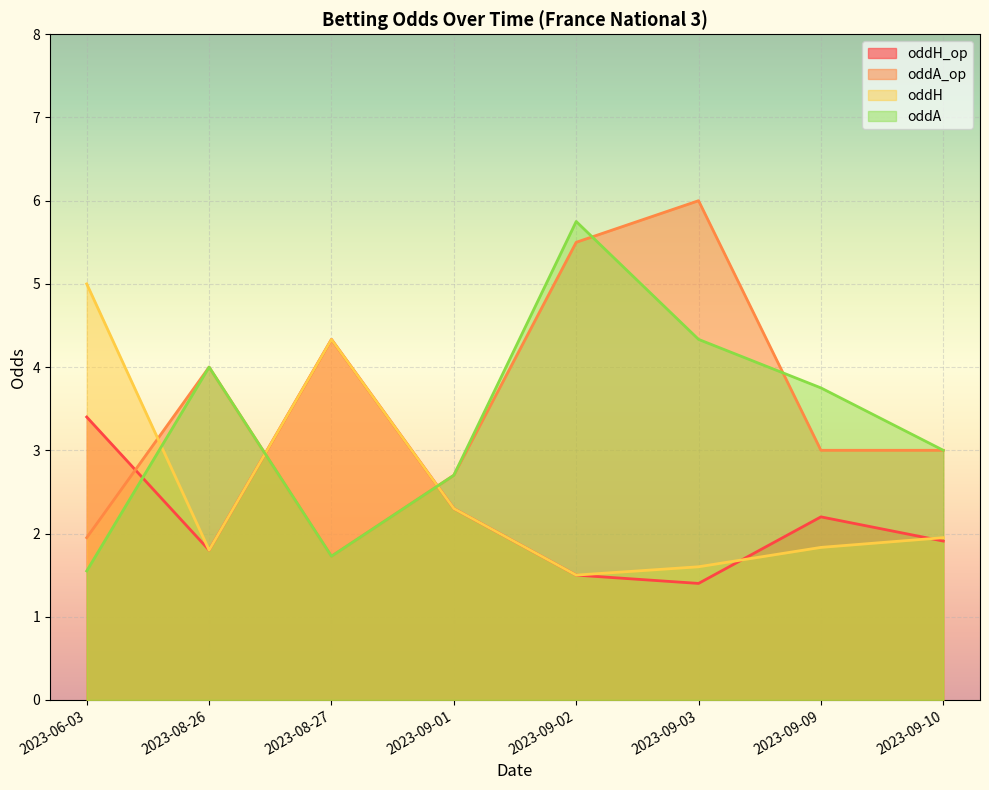

Which series has the largest total across all categories?

oddA_op